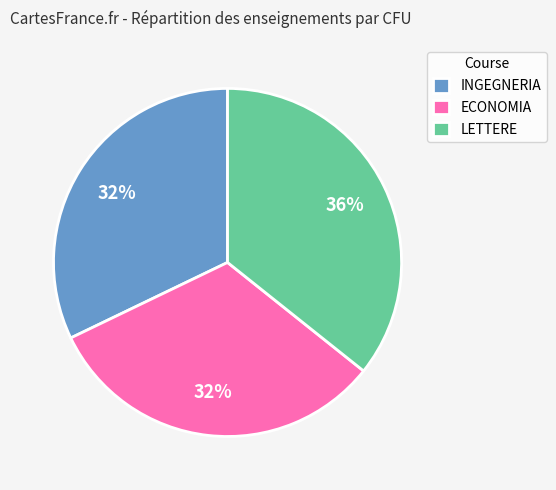

Which category has the biggest portion of the pie?

LETTERE